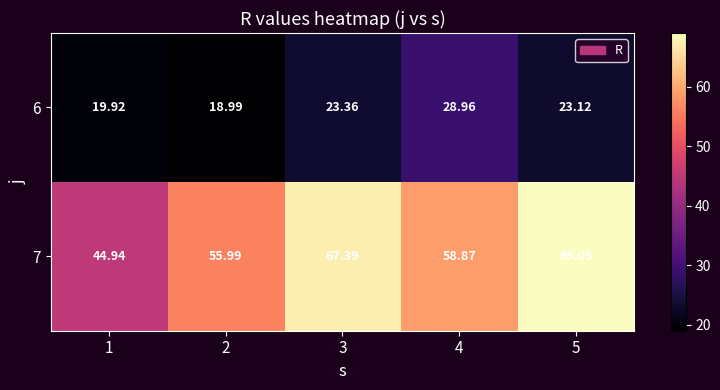

At how many categories does at least one series exceed 52?

4